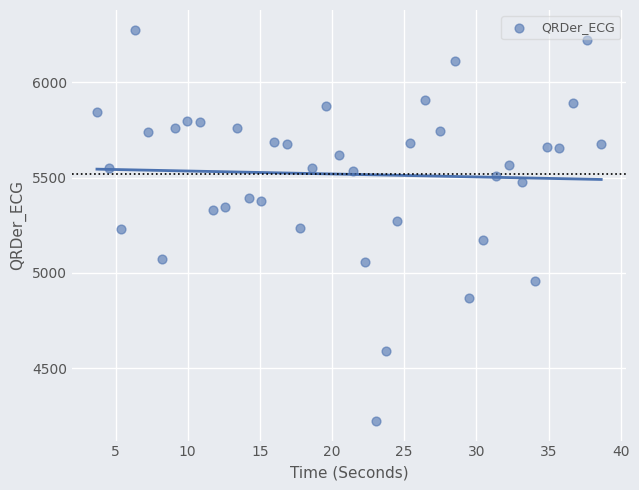

What is the range of X values (max minus min)?

34.9